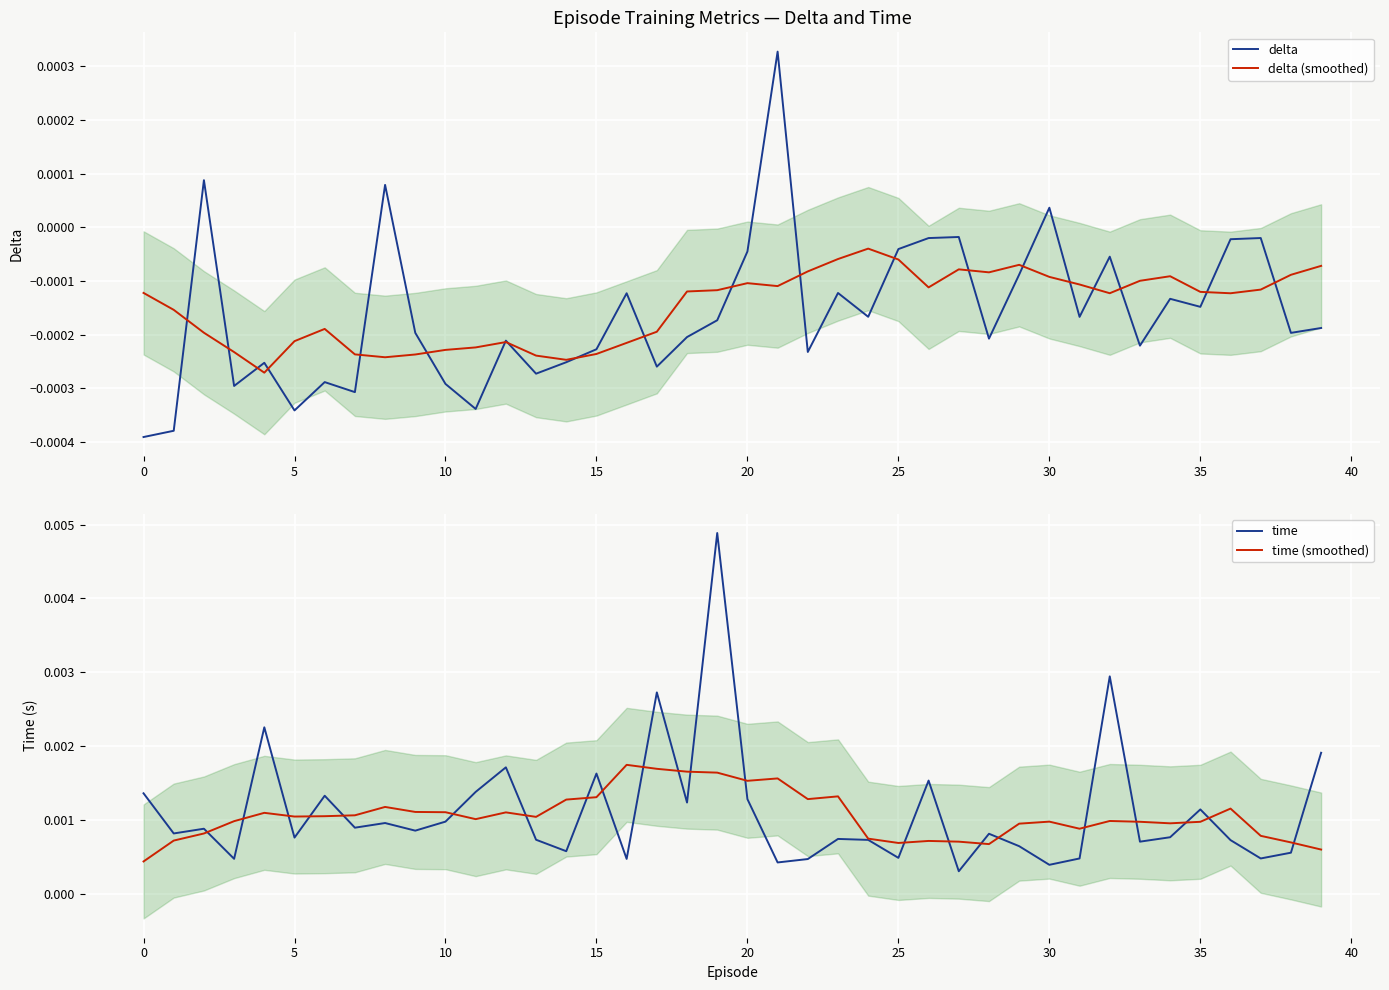

Is this an area chart (filled region under the line)?

No